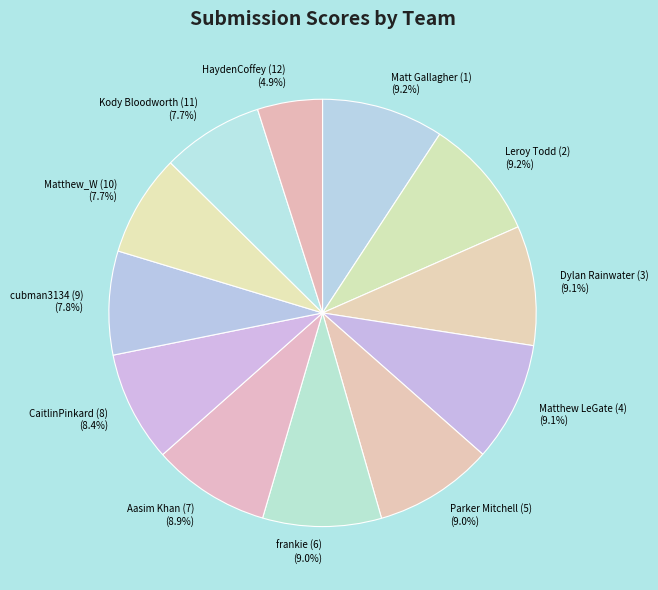

Which slice is the smallest?

HaydenCoffey (12)